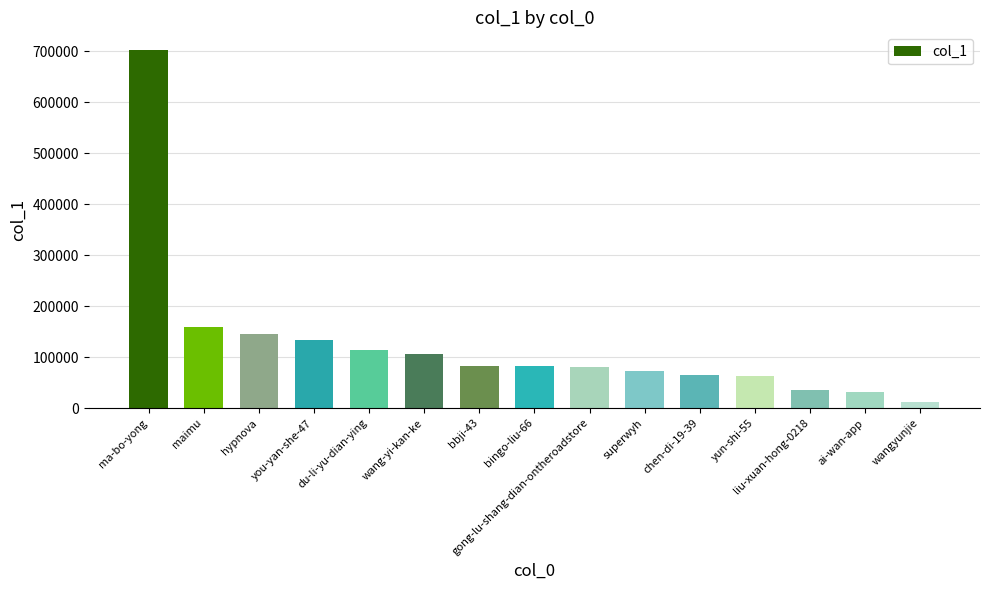

At which category does the chart reach its peak across all series?

ma-bo-yong